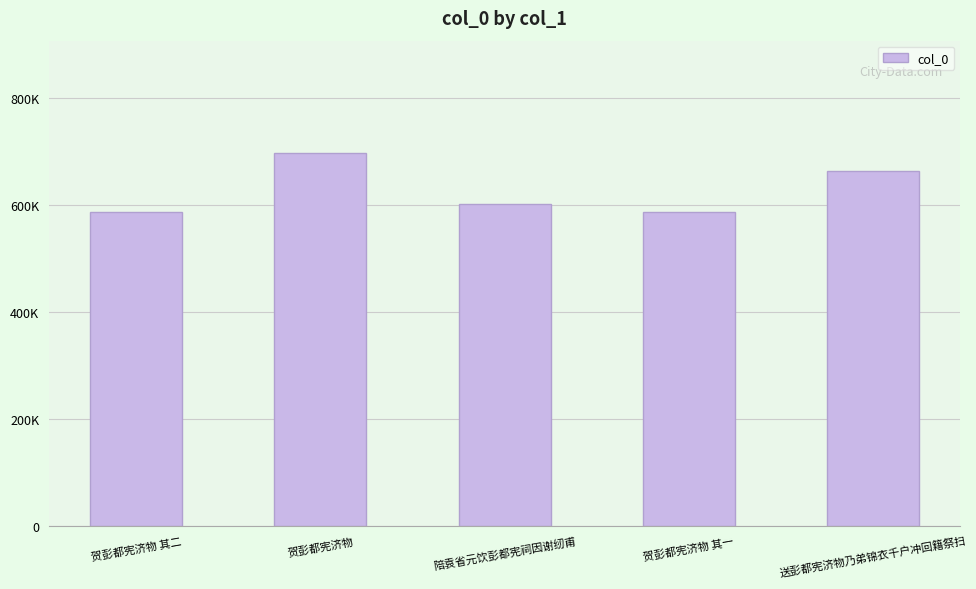

Is it true that the value at 陪袁省元饮彭都宪祠因谢纫甫 is 602388?

True